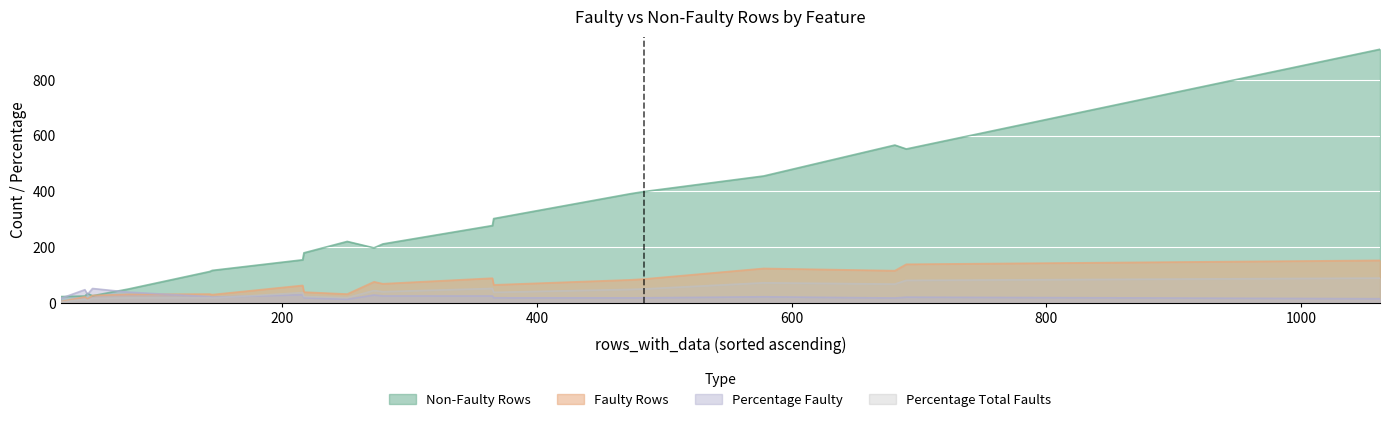

Reading right to left, transcribe all the data shown in this chart.

non_faulty_rows_with_data: ImperativeScoreCount=399.0	CountSideEffectFunctions=49.0	CountSideEffectCalls=302.0	IsSideEffect=220.0	CountSideEffects=391.0	CountInnerVariableAssignment=116.0	CountVariableDefinitions=112.0	CountVariables=179.0	FunctionalScoreCount=910.0	CountParameterLists=566.0	CountLazyValues=24.0	CountPatternMatching=277.0	CountCurrying=25.0	CountFunctionCalls=197.0	CountHigherOrderCalls=455.0	CountFunctionParameters=211.0	IsFunction=22.0	CountFunctions=552.0	CountNestedMethods=154.0	CountRecursiveCalls=33.0
faulty_rows_with_data: ImperativeScoreCount=85.0	CountSideEffectFunctions=30.0	CountSideEffectCalls=64.0	IsSideEffect=31.0	CountSideEffects=82.0	CountInnerVariableAssignment=29.0	CountVariableDefinitions=31.0	CountVariables=38.0	FunctionalScoreCount=152.0	CountParameterLists=115.0	CountLazyValues=21.0	CountPatternMatching=88.0	CountCurrying=26.0	CountFunctionCalls=75.0	CountHigherOrderCalls=123.0	CountFunctionParameters=68.0	IsFunction=4.0	CountFunctions=138.0	CountNestedMethods=62.0	CountRecursiveCalls=14.0
percentage_faulty: ImperativeScoreCount=17.6	CountSideEffectFunctions=38.0	CountSideEffectCalls=17.5	IsSideEffect=12.3	CountSideEffects=17.3	CountInnerVariableAssignment=20.0	CountVariableDefinitions=21.7	CountVariables=17.5	FunctionalScoreCount=14.3	CountParameterLists=16.9	CountLazyValues=46.7	CountPatternMatching=24.1	CountCurrying=51.0	CountFunctionCalls=27.6	CountHigherOrderCalls=21.3	CountFunctionParameters=24.4	IsFunction=15.4	CountFunctions=20.0	CountNestedMethods=28.7	CountRecursiveCalls=29.8
percentage_total_faults: ImperativeScoreCount=49.4	CountSideEffectFunctions=17.4	CountSideEffectCalls=37.2	IsSideEffect=18.0	CountSideEffects=47.7	CountInnerVariableAssignment=16.9	CountVariableDefinitions=18.0	CountVariables=22.1	FunctionalScoreCount=88.4	CountParameterLists=66.9	CountLazyValues=12.2	CountPatternMatching=51.2	CountCurrying=15.1	CountFunctionCalls=43.6	CountHigherOrderCalls=71.5	CountFunctionParameters=39.5	IsFunction=2.3	CountFunctions=80.2	CountNestedMethods=36.0	CountRecursiveCalls=8.1